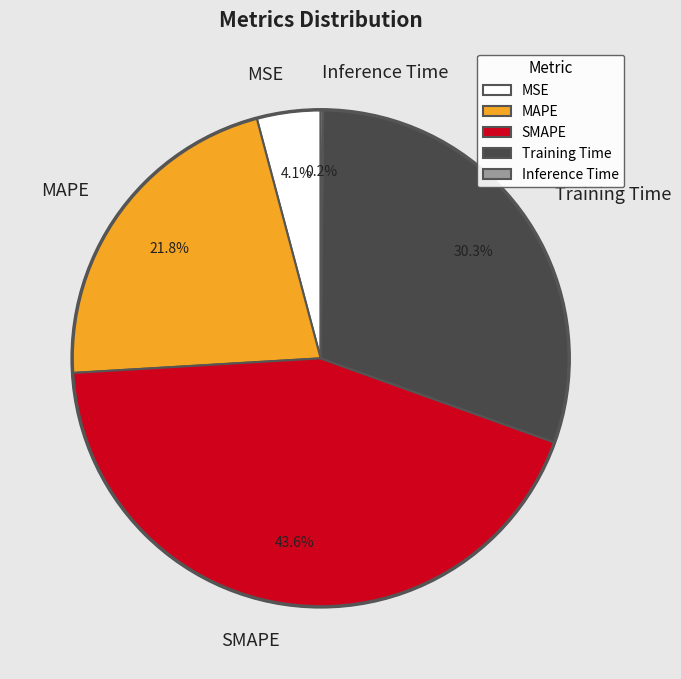

Which has a higher value, MAPE or MSE?

MAPE